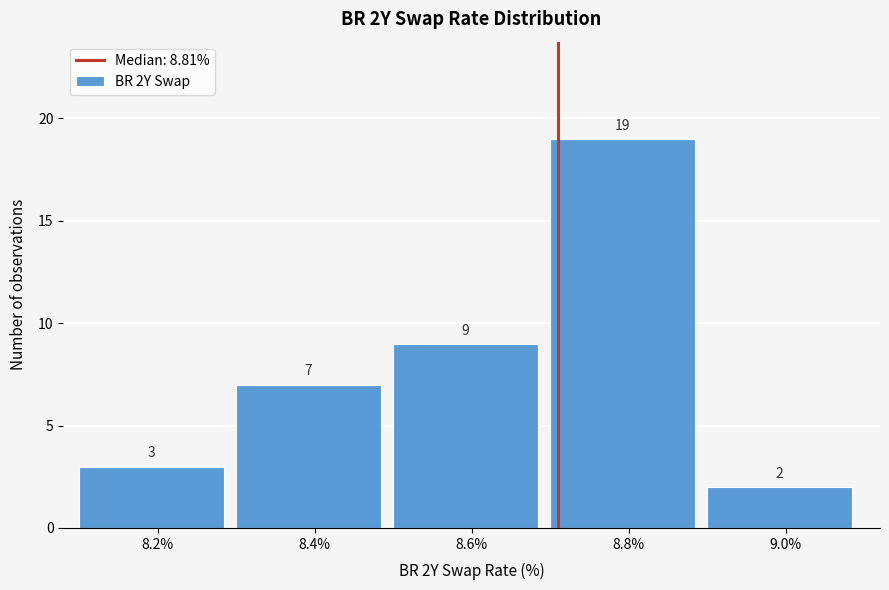

Reading left to right, what are all the values shown in this chart?

8.2%=3	8.4%=7	8.6%=9	8.8%=19	9.0%=2